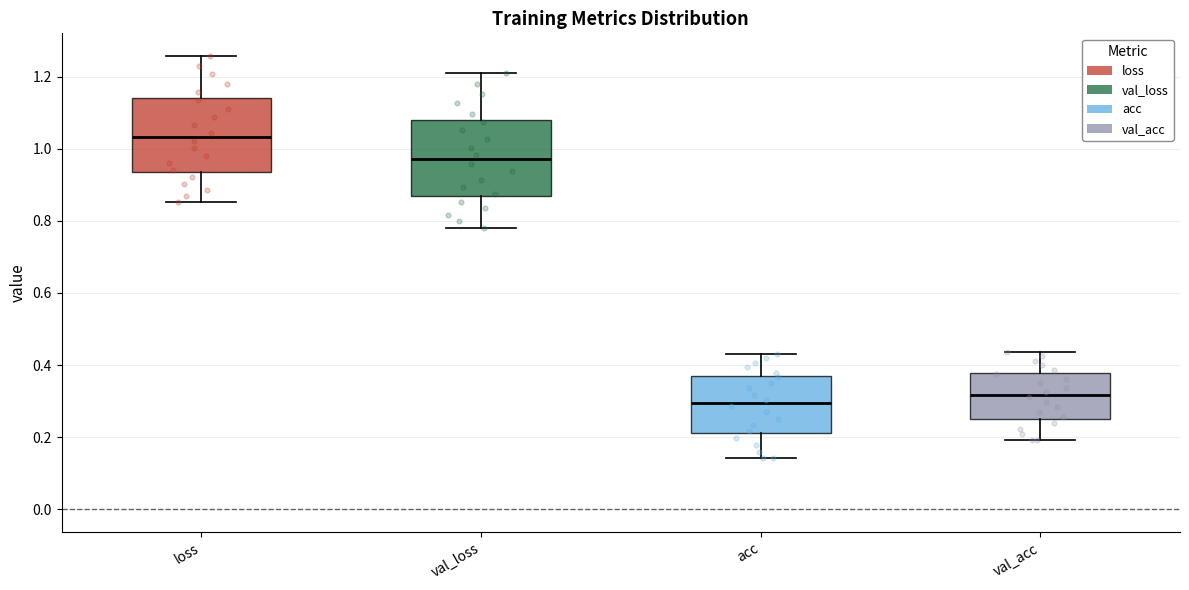

Reading left to right, transcribe this box plot: for each box, give where its median line is, the range the box spans, and where its two whiskers end, as read against the y-axis. The values are not printed on the chart, so give them approximately, as read against the axis.

loss: median 1.04, box 0.94 to 1.14, whiskers 0.86 to 1.26
val_loss: median 0.98, box 0.86 to 1.08, whiskers 0.78 to 1.20
acc: median 0.30, box 0.22 to 0.36, whiskers 0.14 to 0.44
val_acc: median 0.32, box 0.26 to 0.38, whiskers 0.20 to 0.44